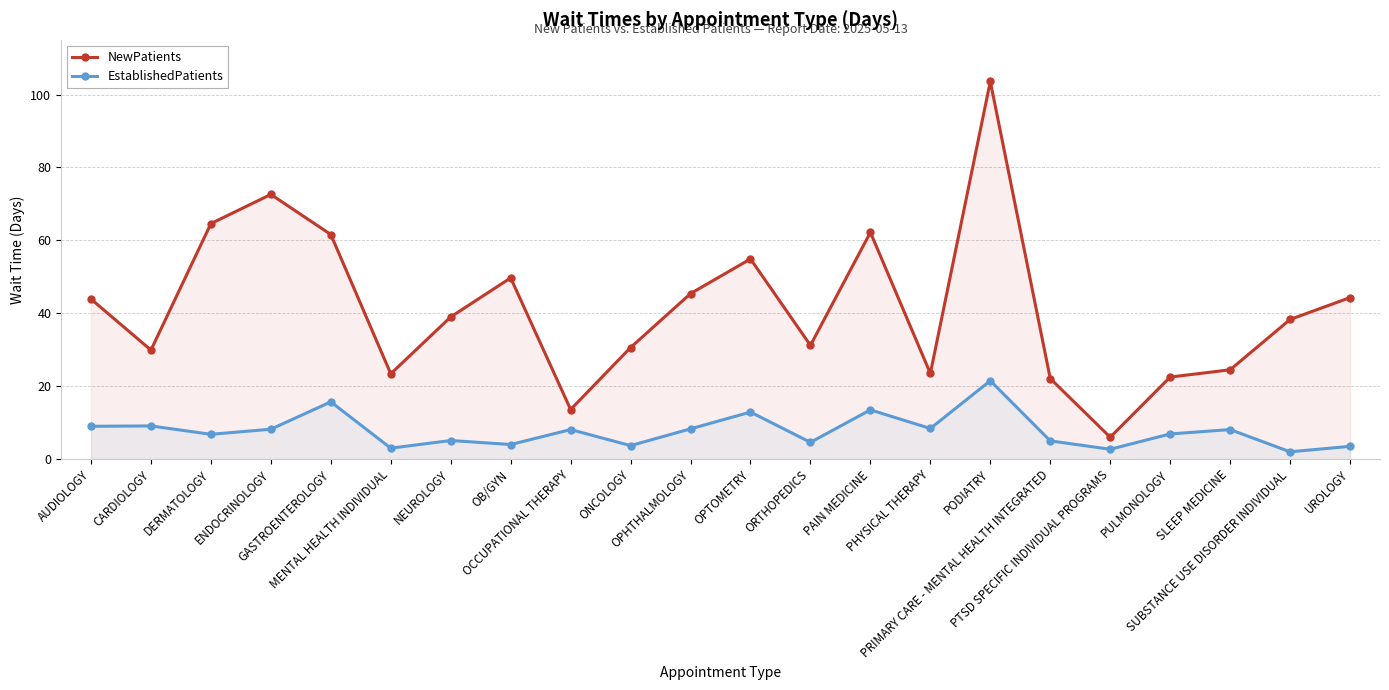

What is the value of the EstablishedPatients point at the 6th from the left?

3.0